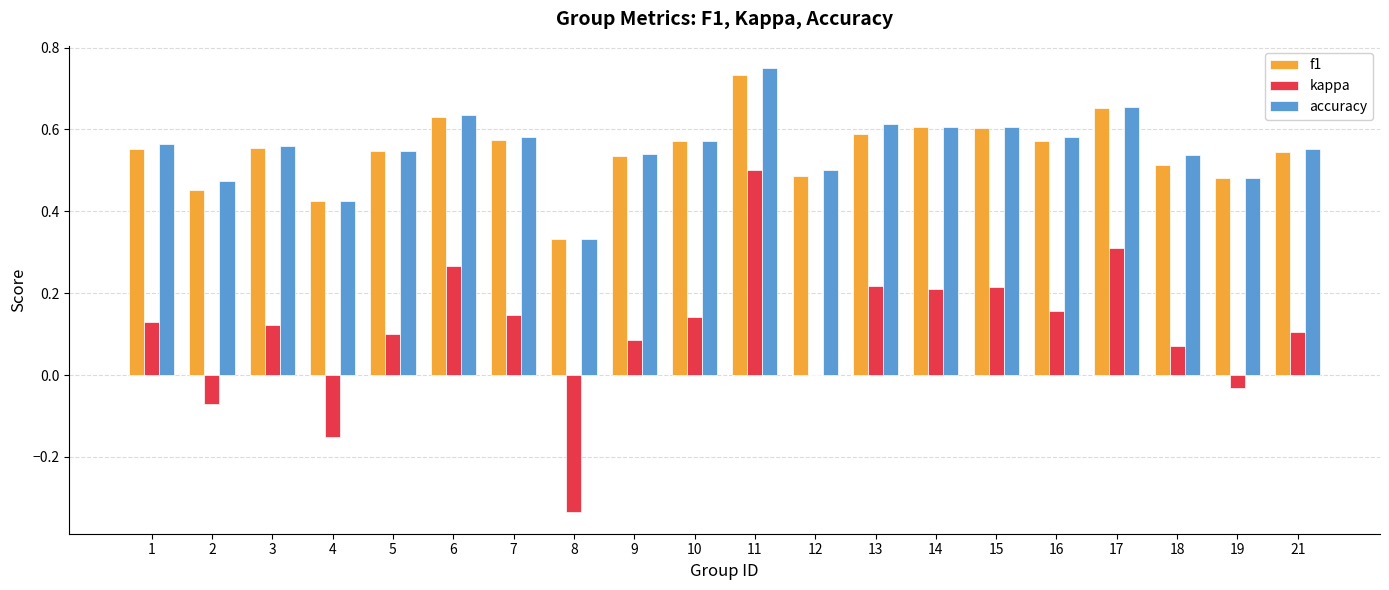

Between 9 and 14, which series saw the biggest shift?

kappa